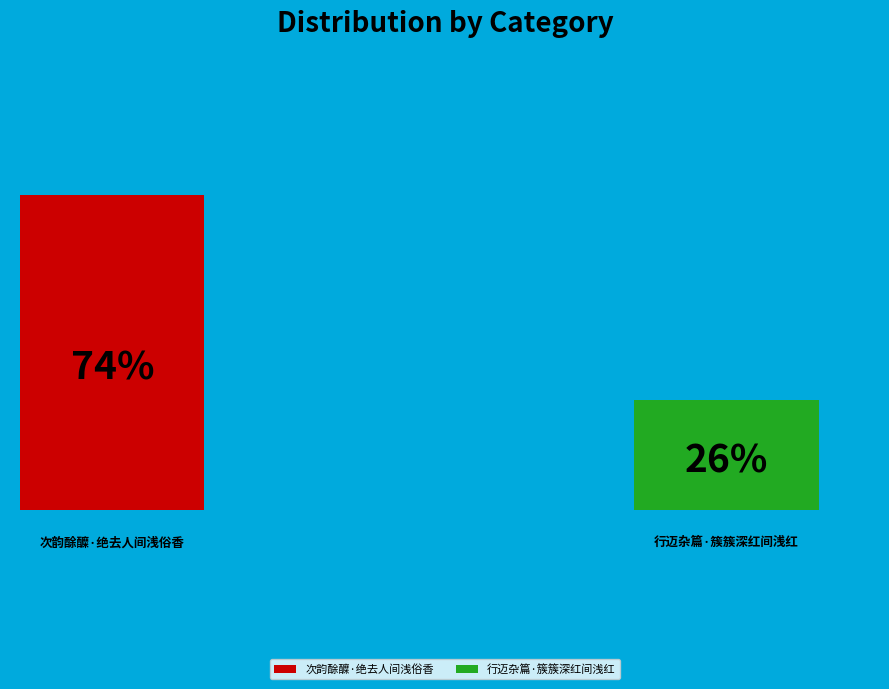

To the nearest percent, what portion does 次韵酴醾·绝去人间浅俗香 represent?

74%